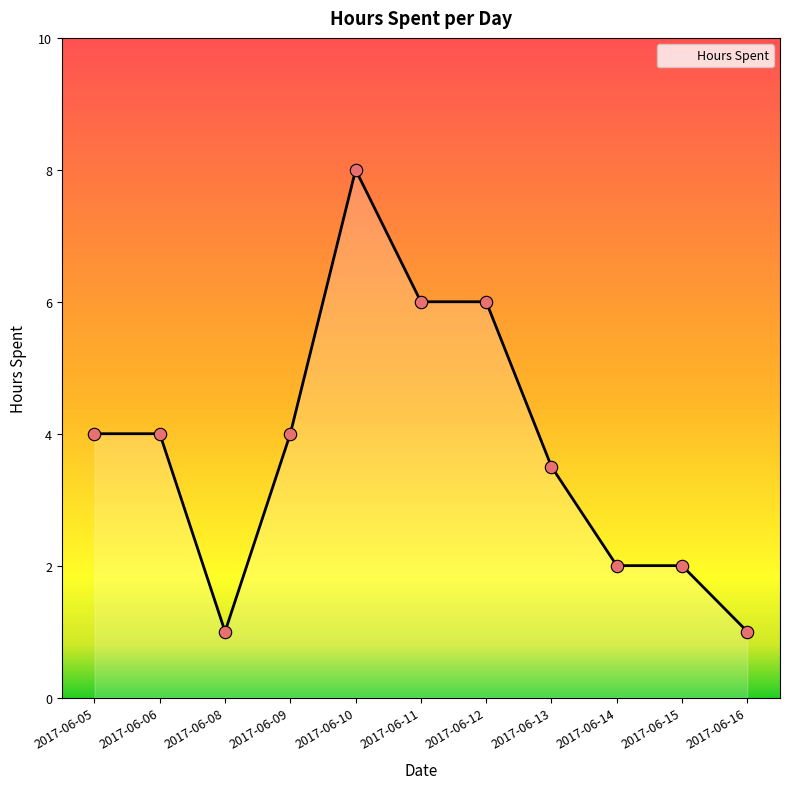

Which has a higher value, 2017-06-05 or 2017-06-08?

2017-06-05